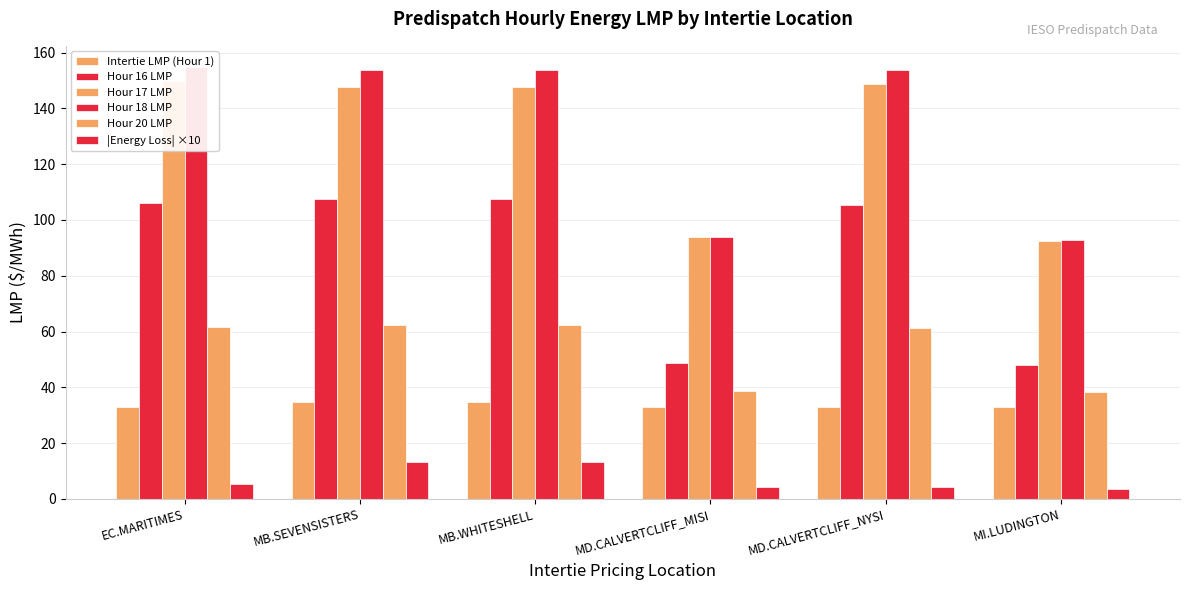

Where does the Hour 20 LMP series first go above 61?

EC.MARITIMES